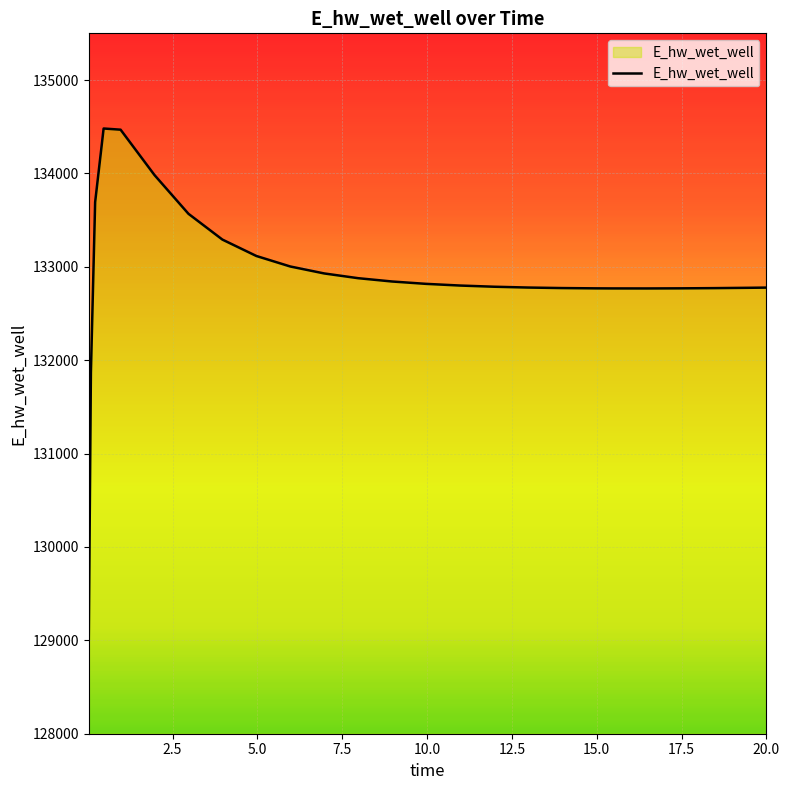

What is the difference between the maximum and second lowest values?

2614.0